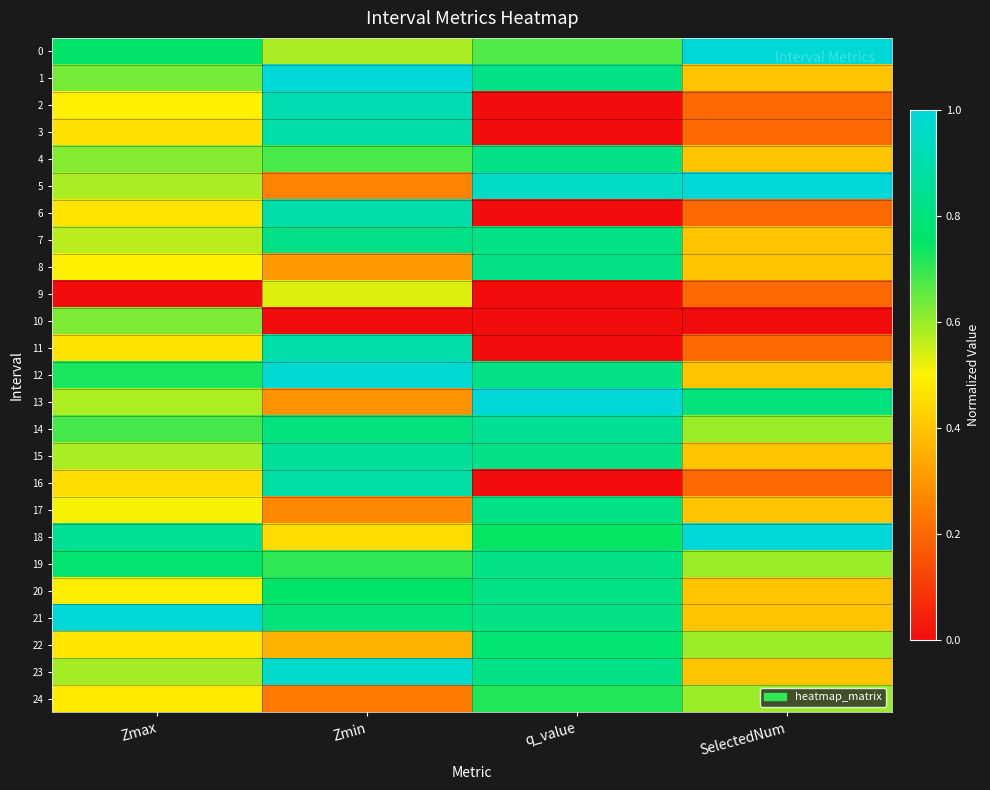

What is the spread (max minus min) of values at q_value?

1.0